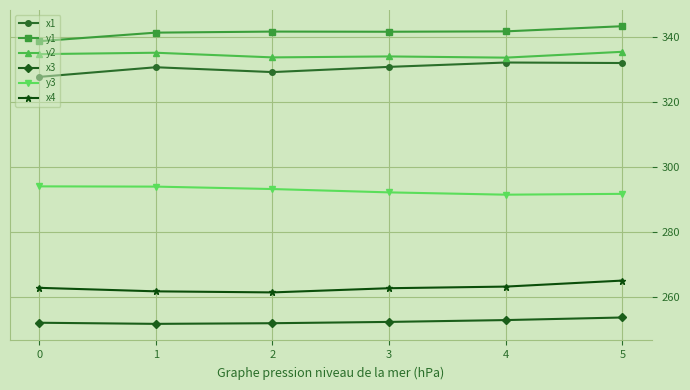

What is the sum of all y2 values?

2007.4